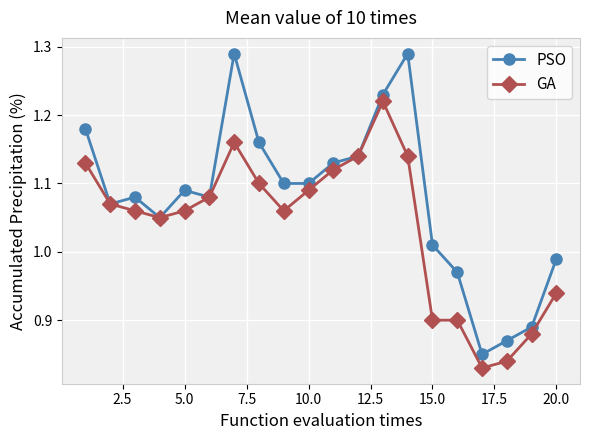

Does the chart display data point markers on the line(s)?

Yes